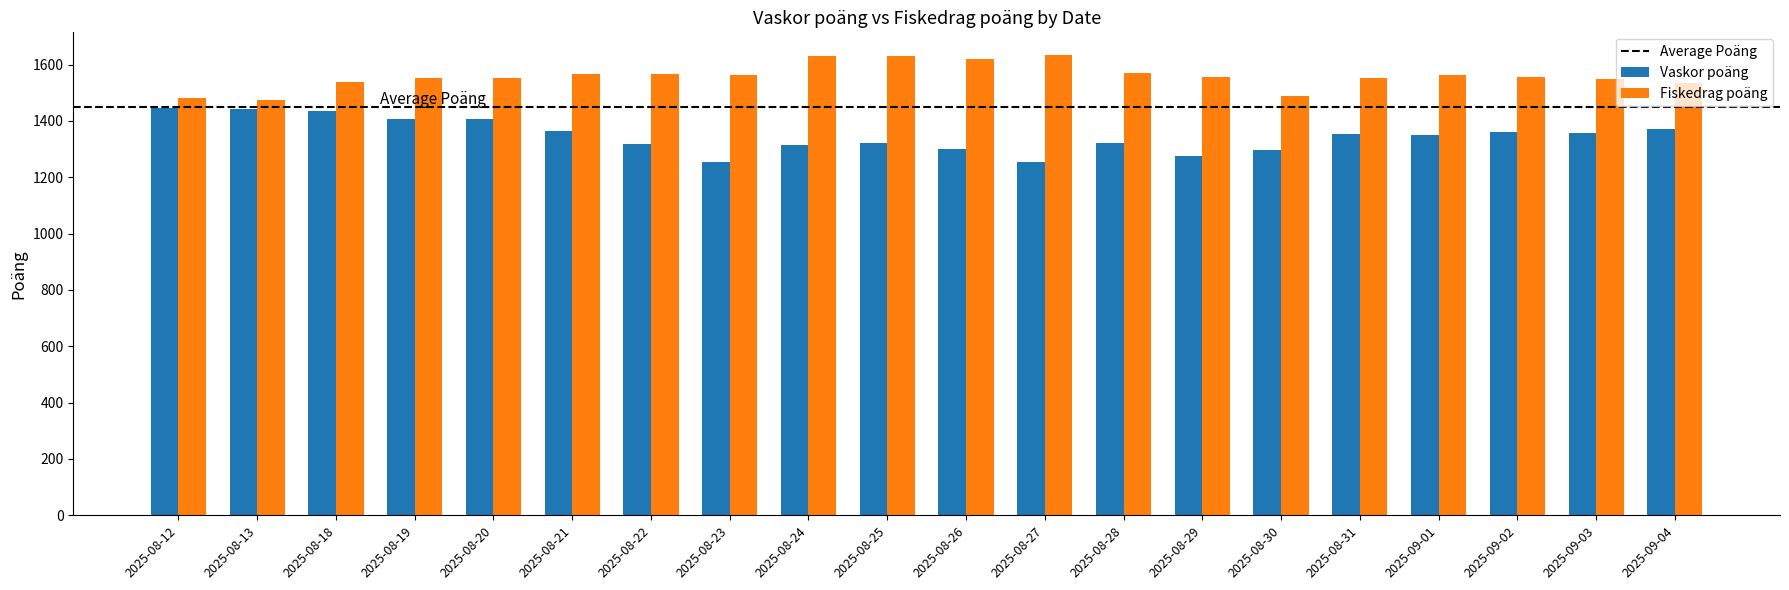

Is the value of Vaskor poäng at 2025-08-29 greater than the value of Fiskedrag poäng at 2025-08-13?

No